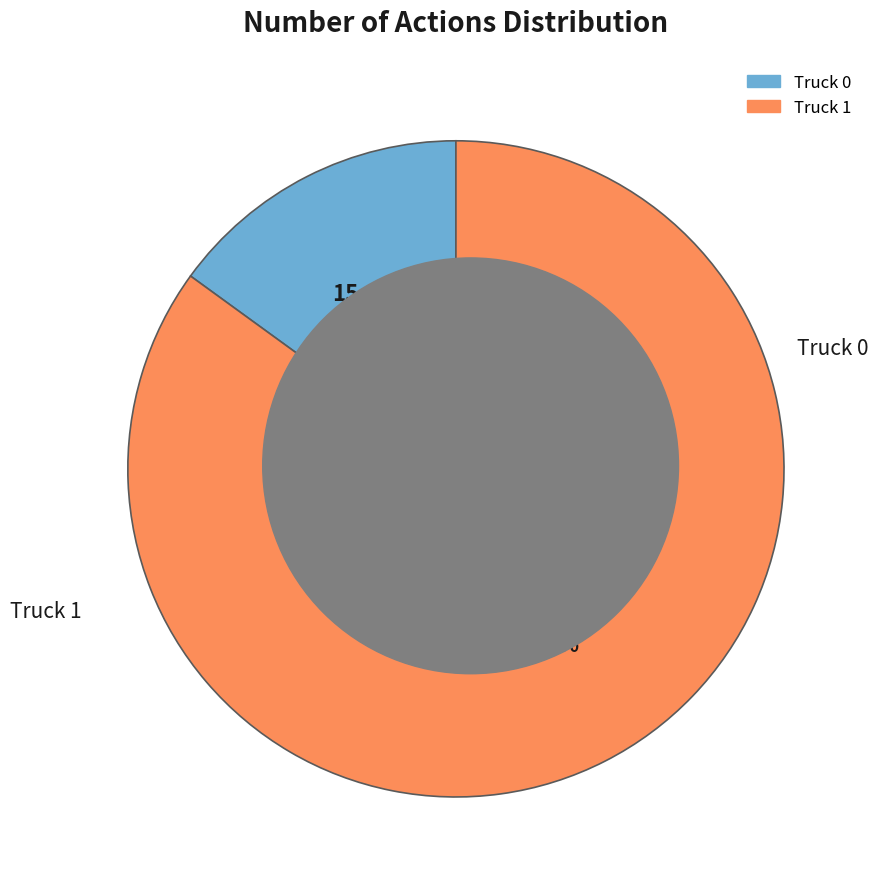

To the nearest percent, what portion does Truck 1 represent?

85%